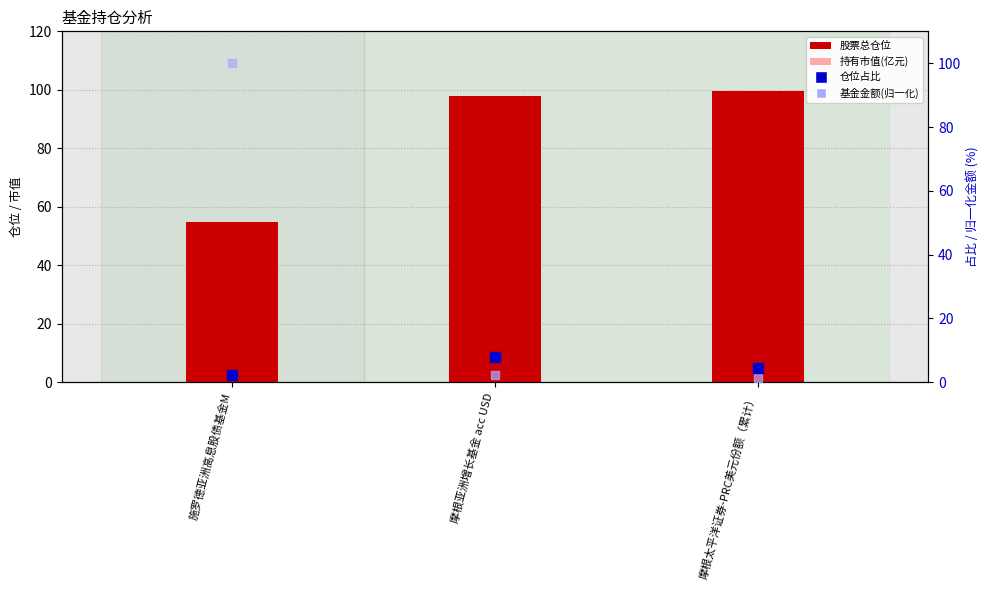

At how many categories does at least one series exceed 53?

3